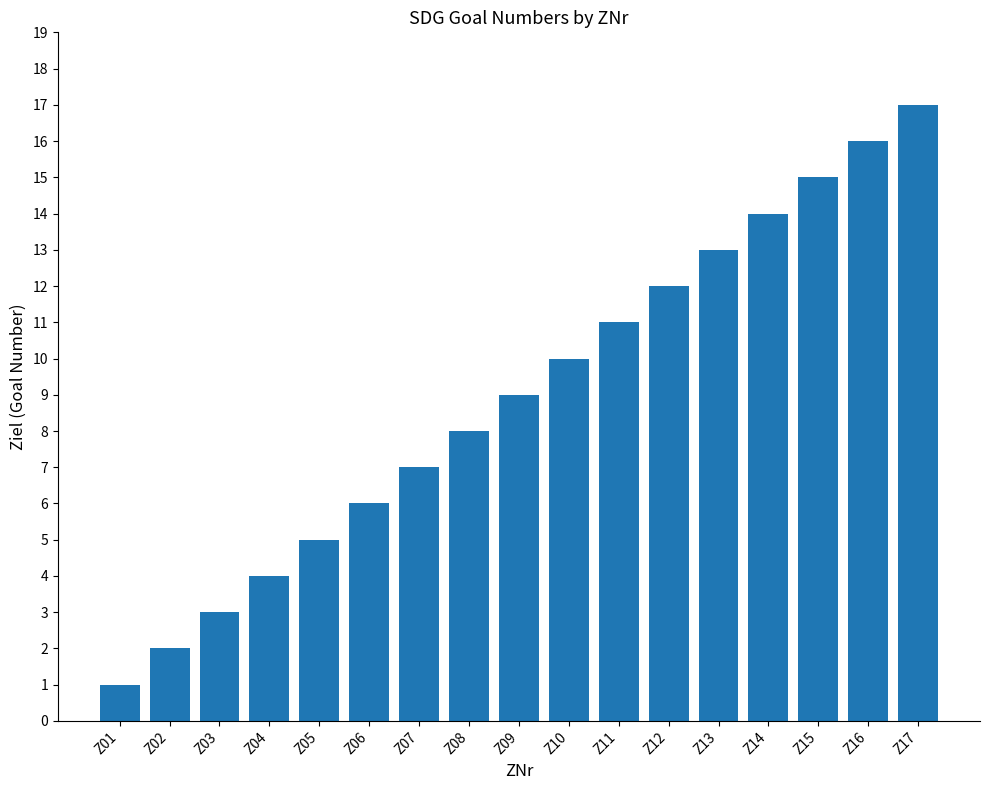

List the labels in order of value, smallest first.

Z01, Z02, Z03, Z04, Z05, Z06, Z07, Z08, Z09, Z10, Z11, Z12, Z13, Z14, Z15, Z16, Z17